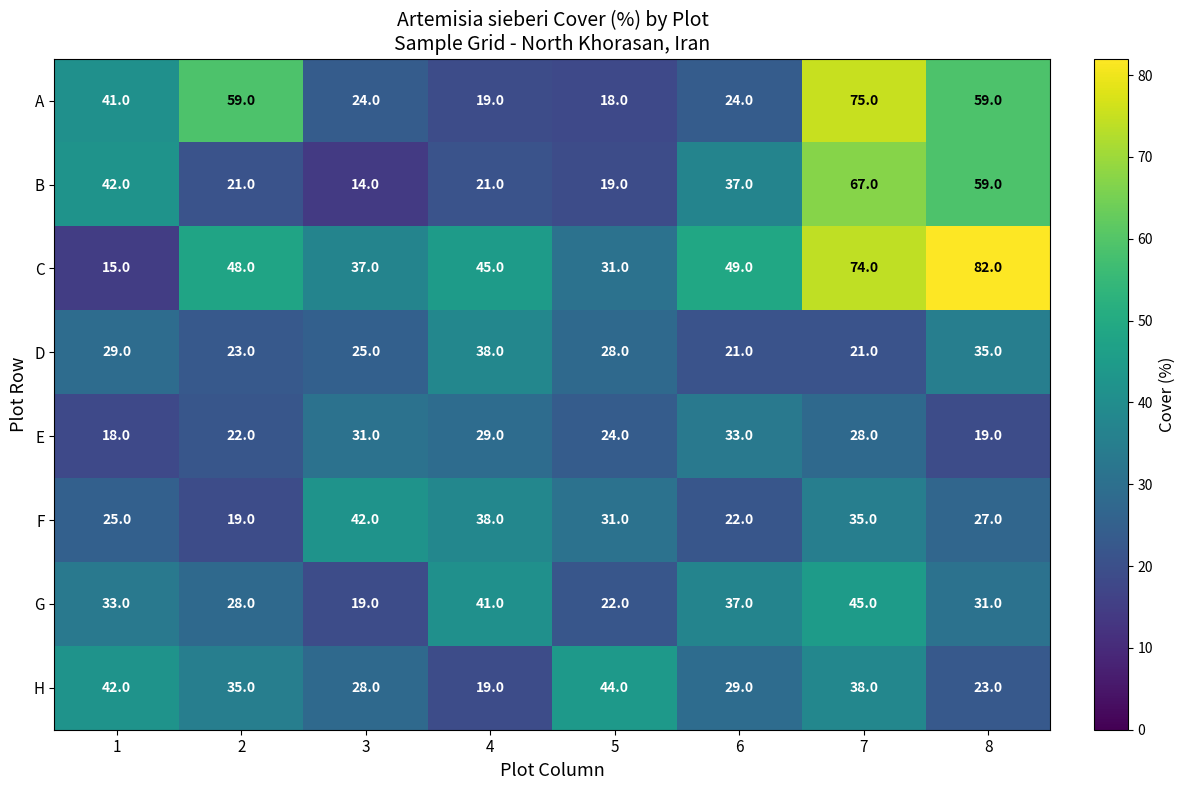

How many values in the B series are below 37?

4